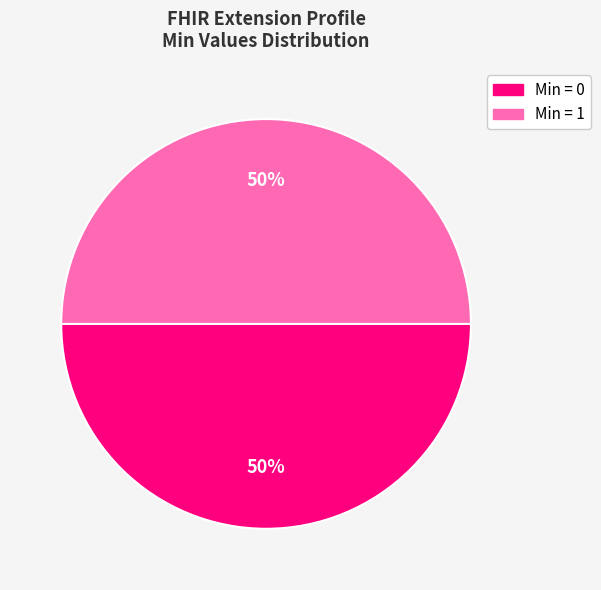

The Min = 1 slice represents 36% of the pie. True or false?

False